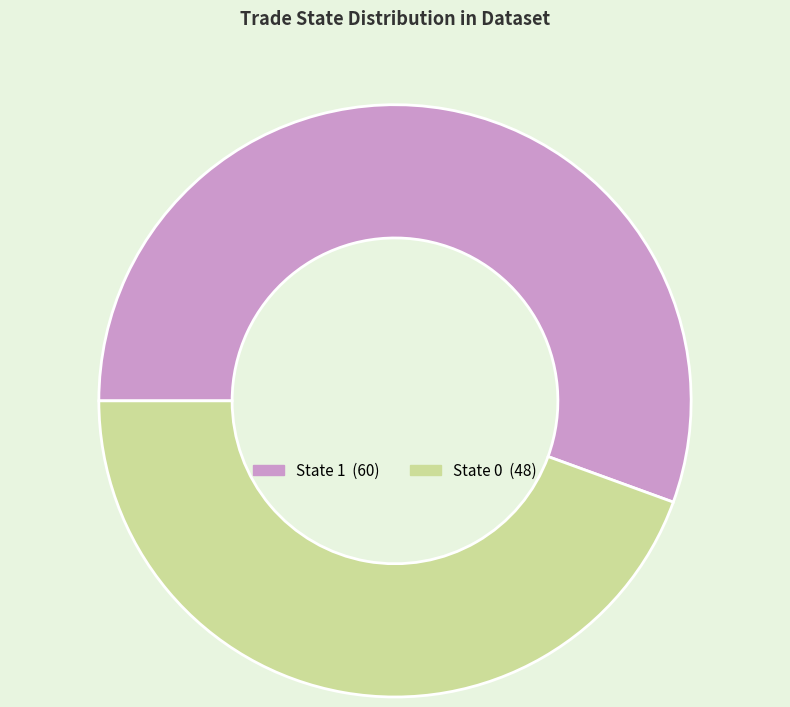

How many segments does this pie chart have?

2